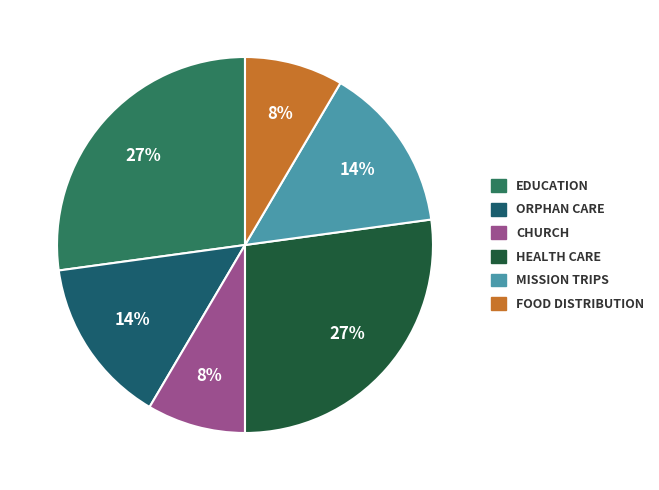

Is there any slice that represents more than half of the pie?

No